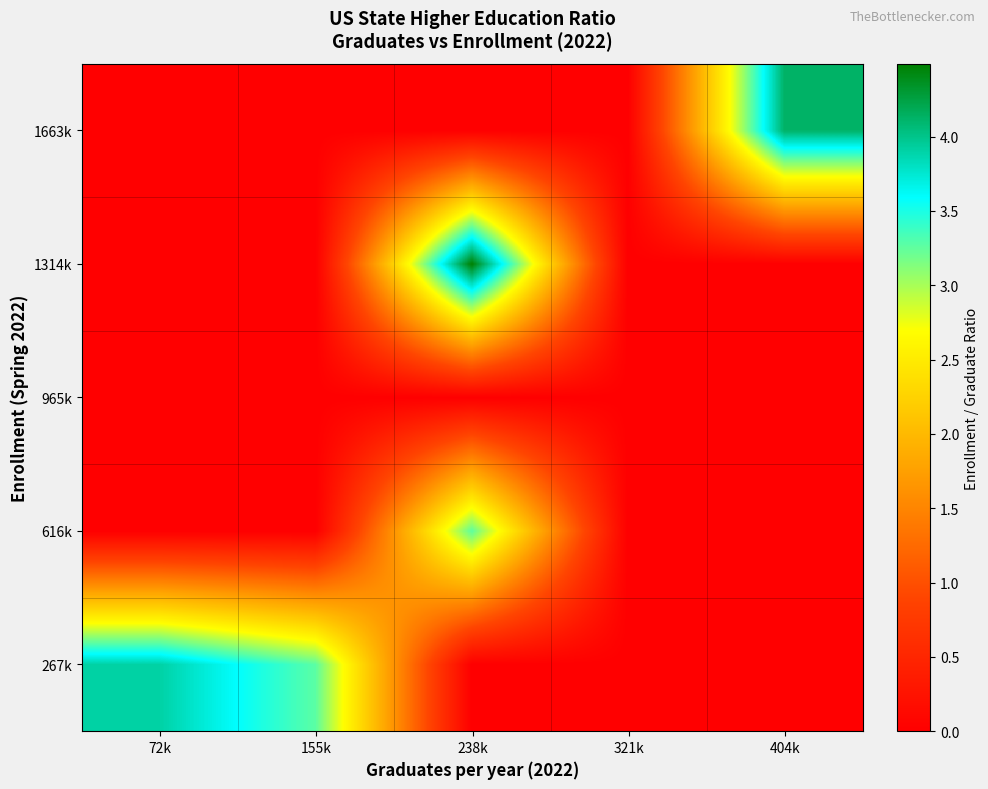

Reading left to right, transcribe all the data shown in this chart.

267k: 72k=3.9	155k=3.3	238k=0.0	321k=0.0	404k=0.0
616k: 72k=0.0	155k=0.0	238k=3.3	321k=0.0	404k=0.0
965k: 72k=0.0	155k=0.0	238k=0.0	321k=0.0	404k=0.0
1314k: 72k=0.0	155k=0.0	238k=4.5	321k=0.0	404k=0.0
1663k: 72k=0.0	155k=0.0	238k=0.0	321k=0.0	404k=4.1